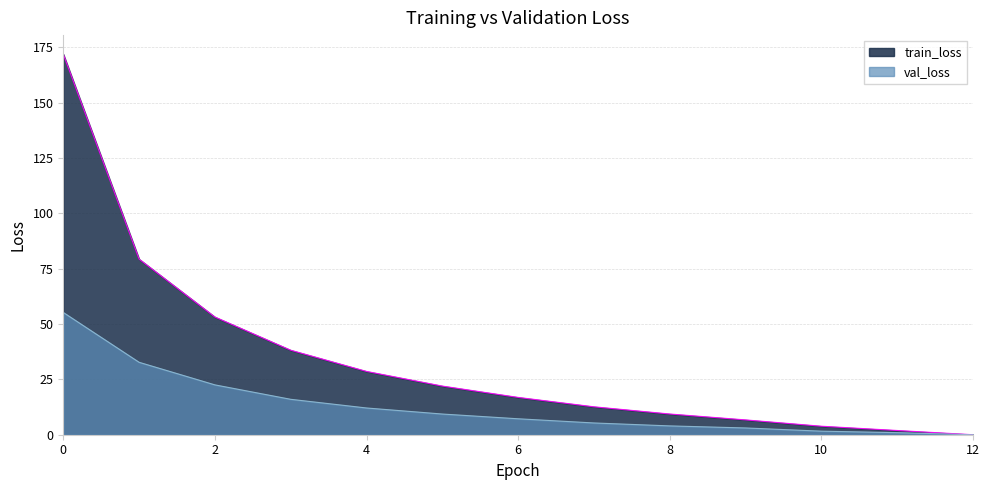

How many lines are shown in the chart?

2